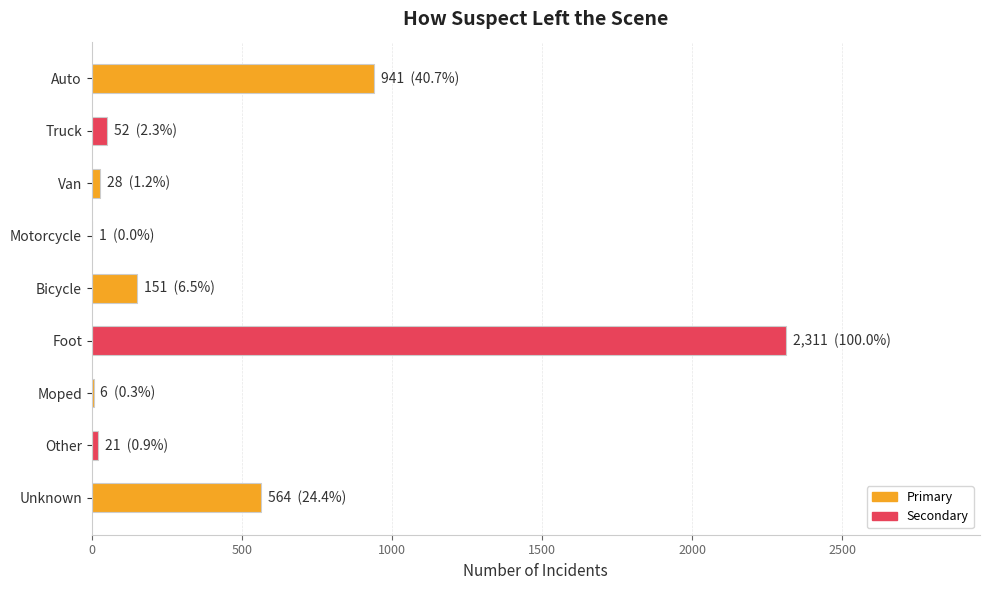

The value at Foot is 2311. True or false?

True